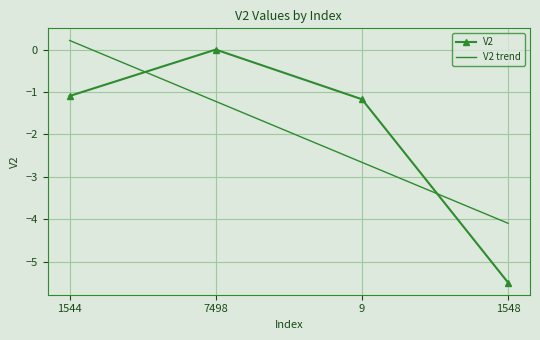

Which label corresponds to the smallest value in the chart?

1548